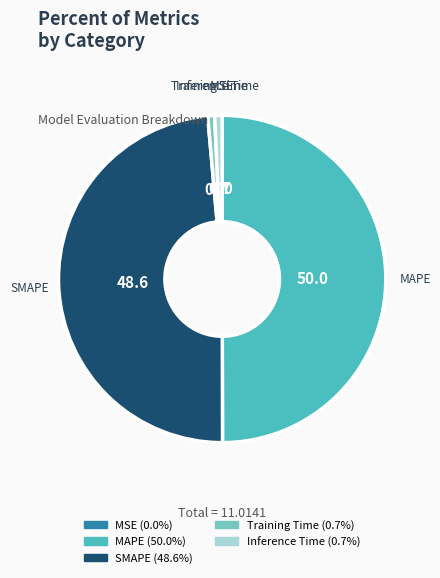

Which category has the biggest portion of the pie?

MAPE